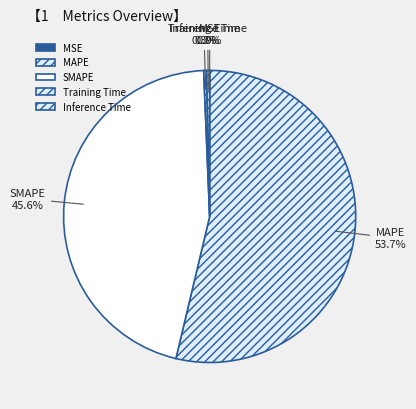

What portion of the pie excludes SMAPE?

54.4%